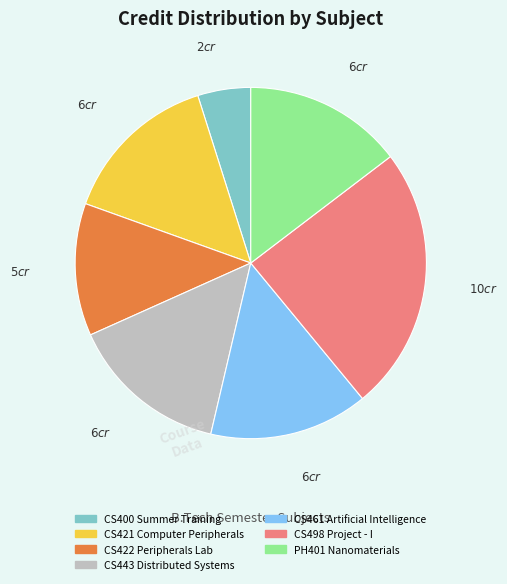

Which category has the biggest portion of the pie?

CS498 Project - I